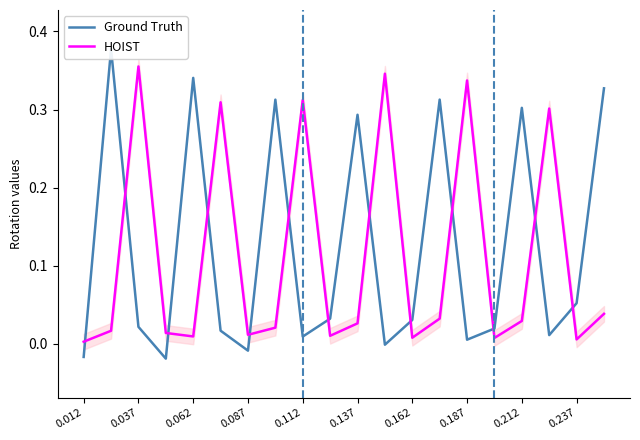

The value of HOIST at 0.012 is 0.0. True or false?

True